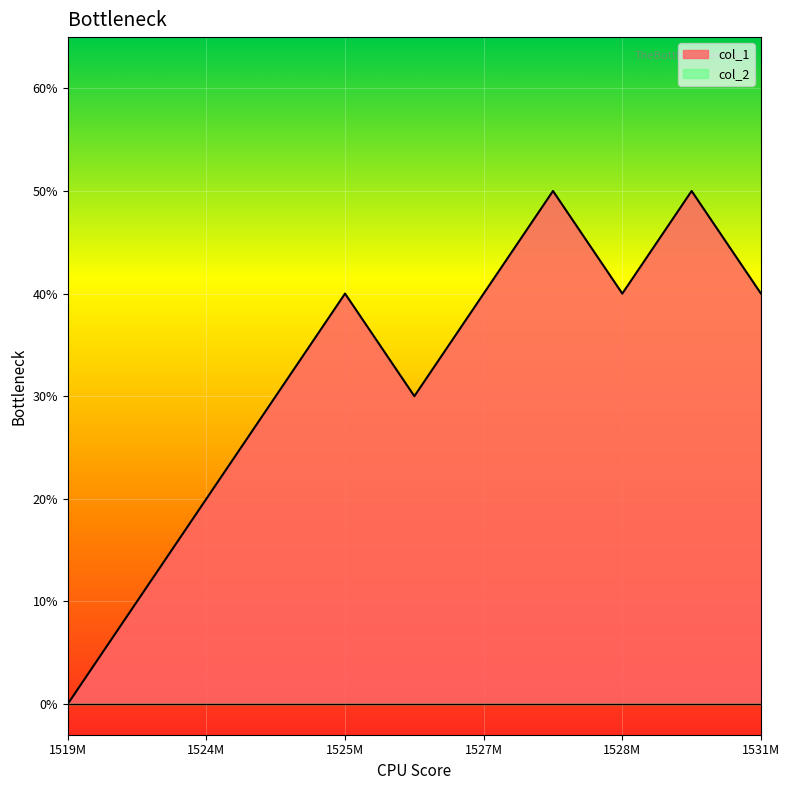

How many positive values are there?

10